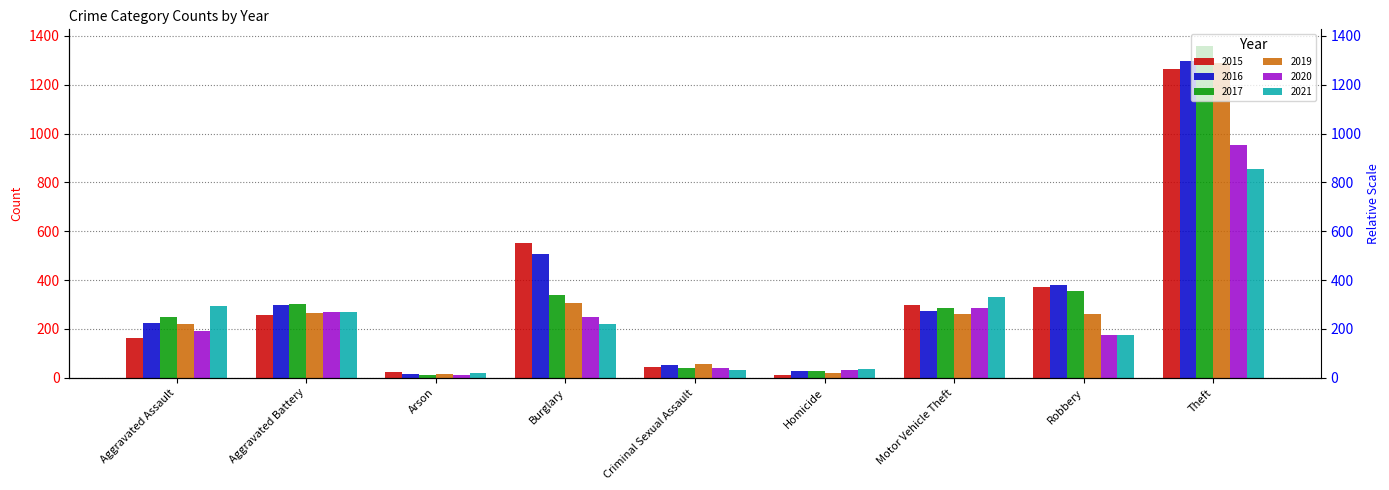

Which series has the largest total across all categories?

2016